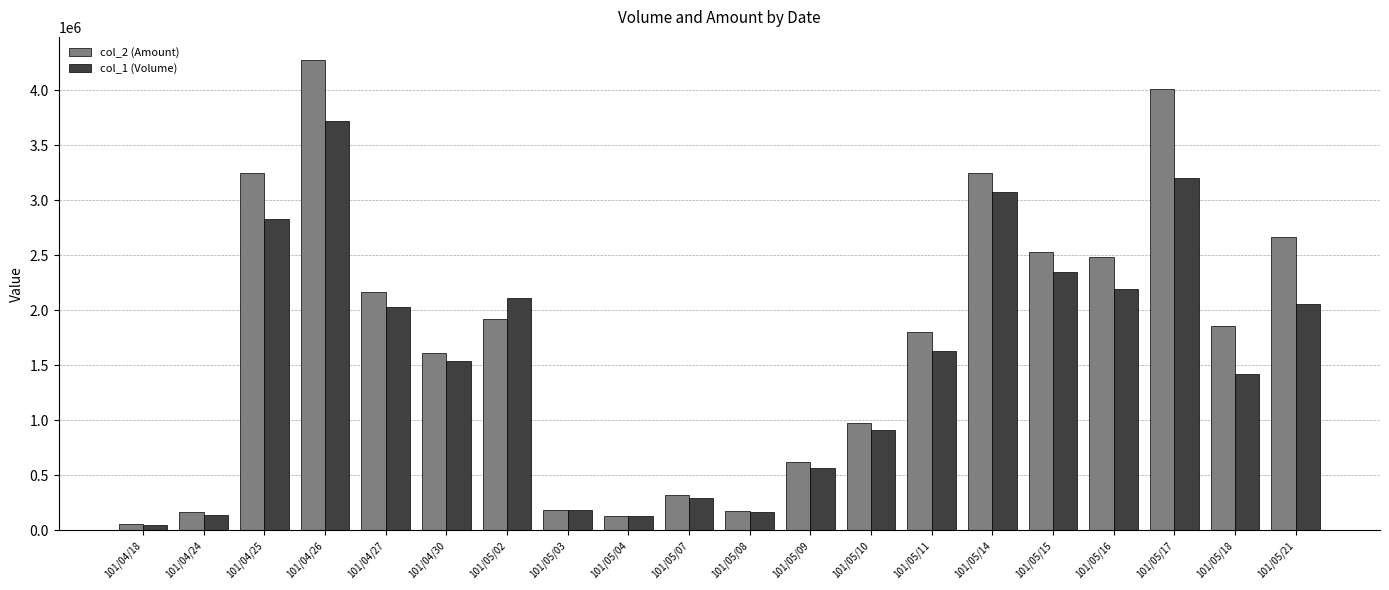

At which category does the chart reach its peak across all series?

101/04/26